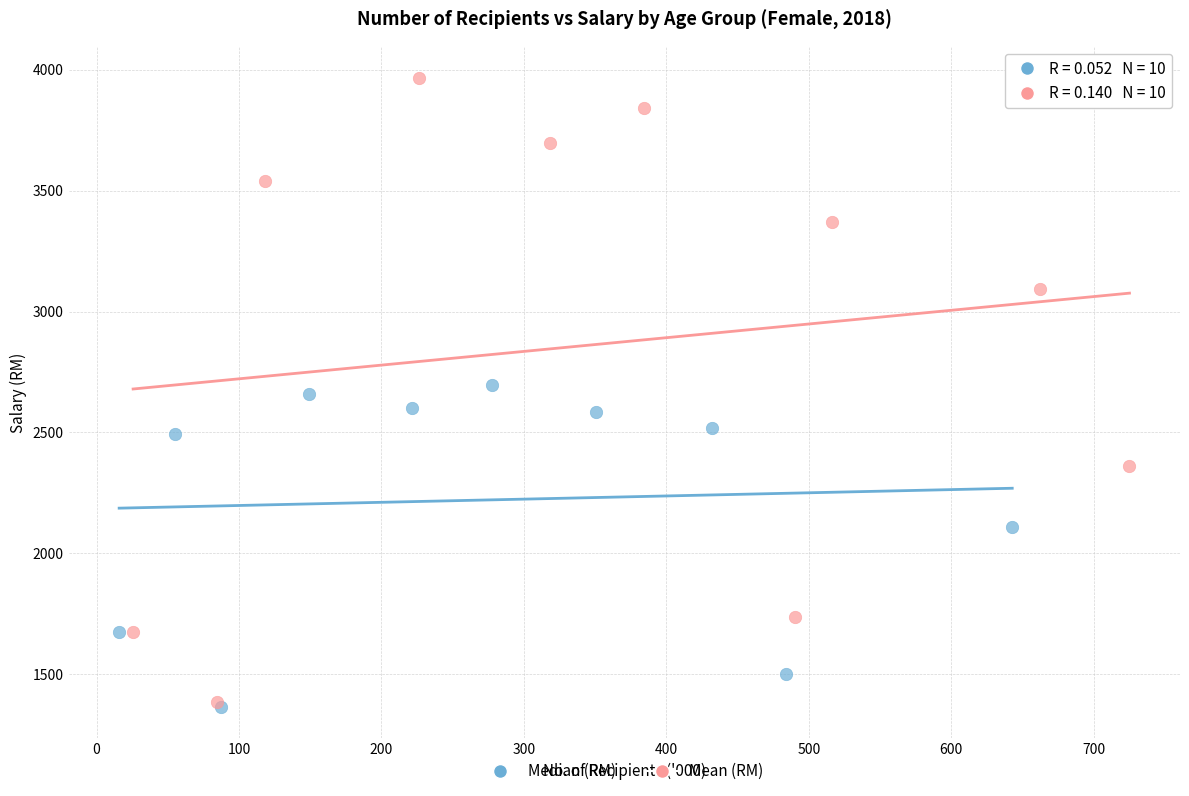

Which series has the widest spread of Y values?

Mean (RM)